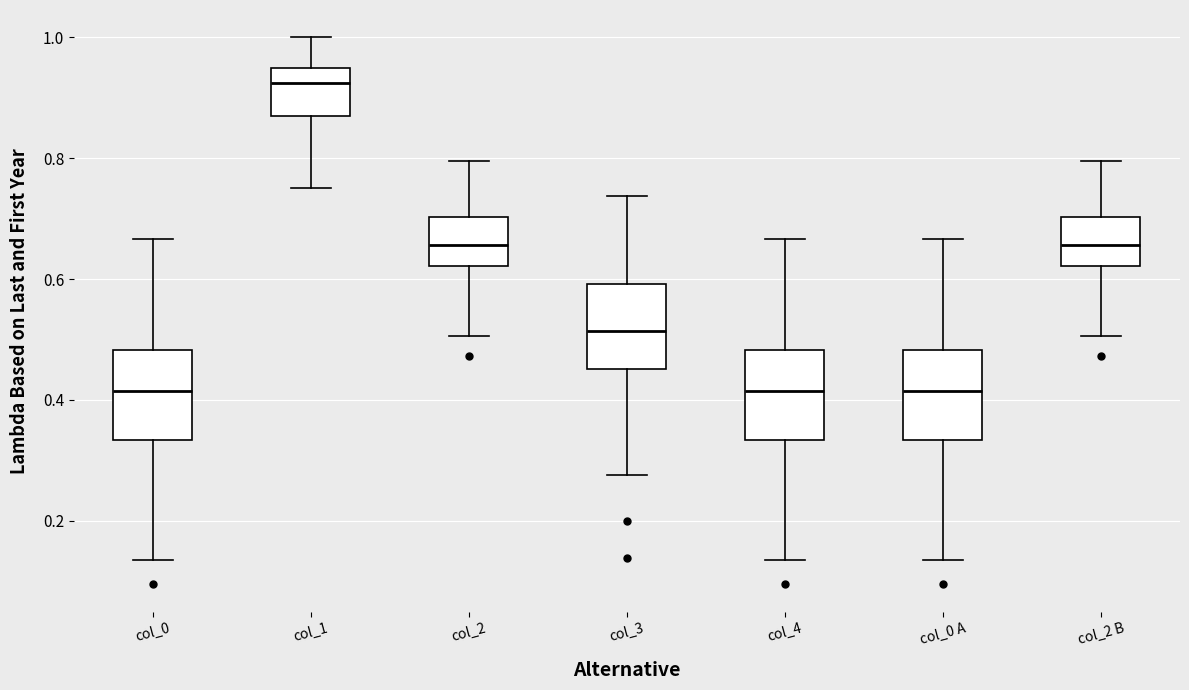

Which box's median line is the highest?

col_1